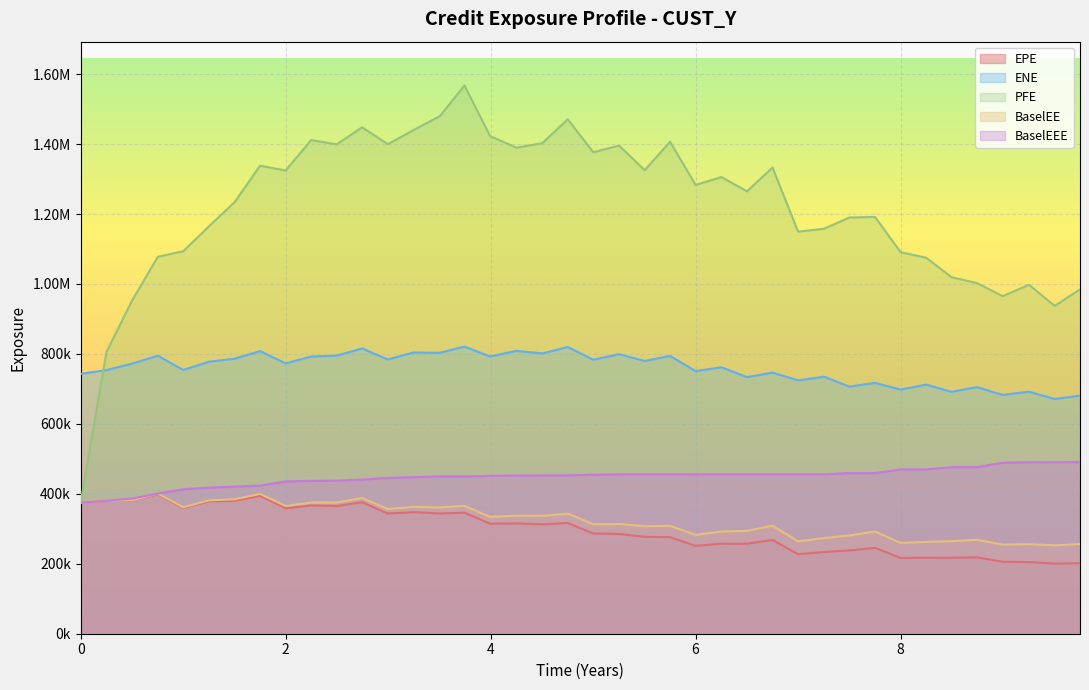

What are all the series names shown in the legend?

EPE, ENE, PFE, BaselEE, BaselEEE